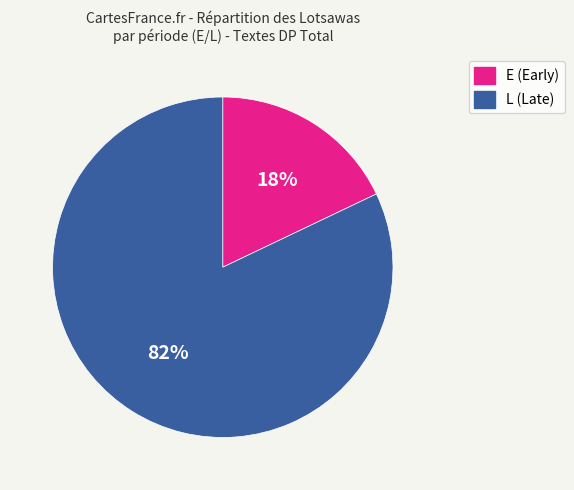

Is there any slice that represents more than half of the pie?

Yes